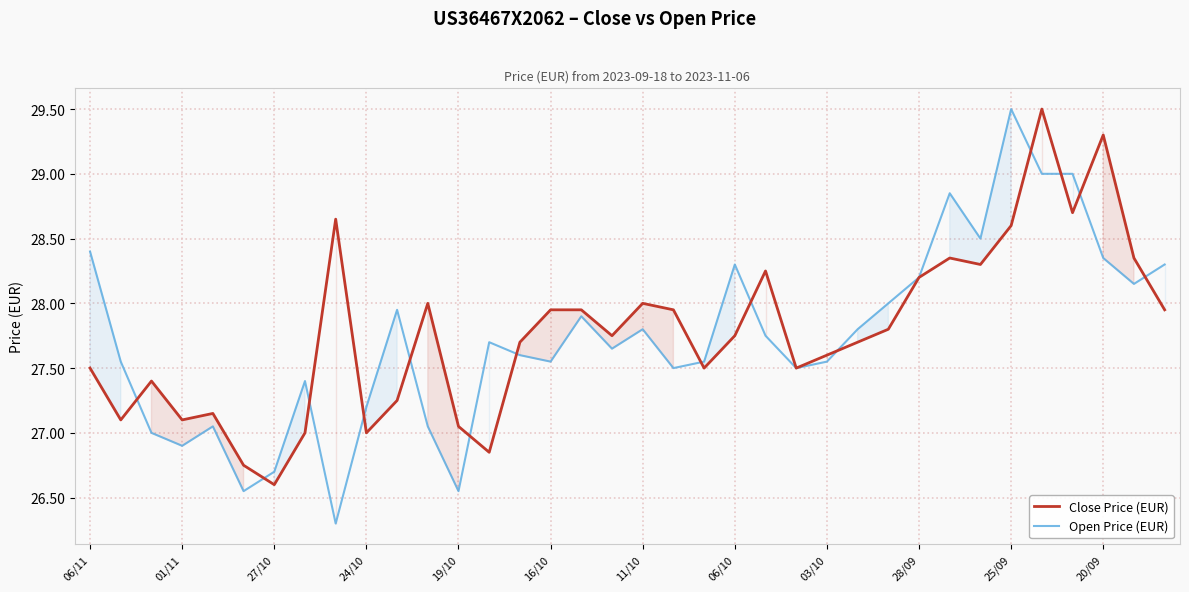

The value of Open Price (EUR) at 20 is 27.6. True or false?

True